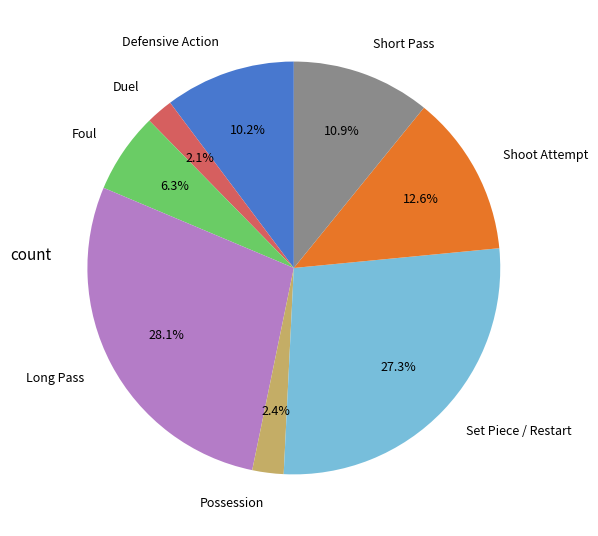

Does Shoot Attempt account for over 50% of the chart?

No